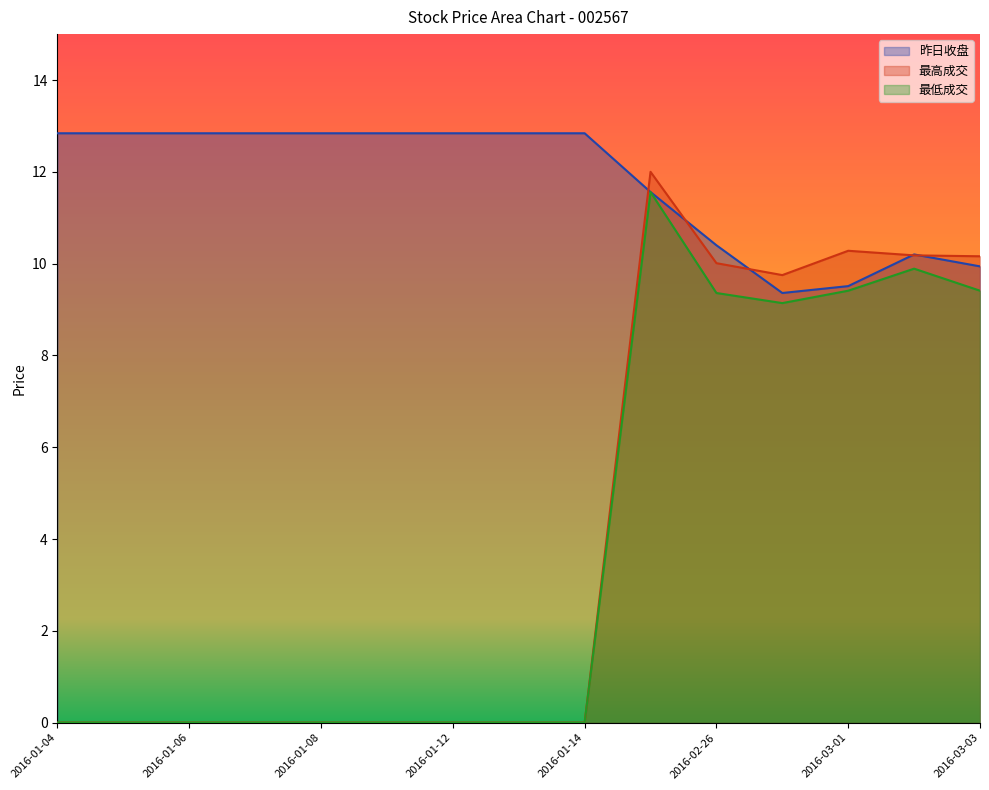

Rank the series by their maximum value, from lowest to highest.

最低成交, 最高成交, 昨日收盘